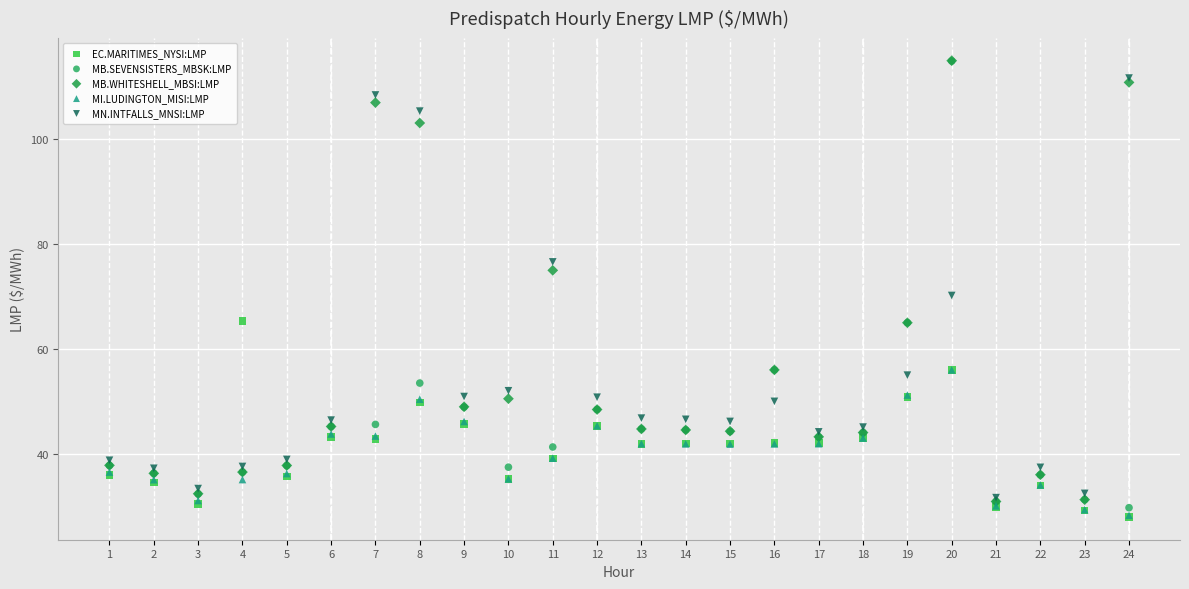

In the MB.SEVENSISTERS_MBSK:LMP series, what Y value is closest to 72?

65.0